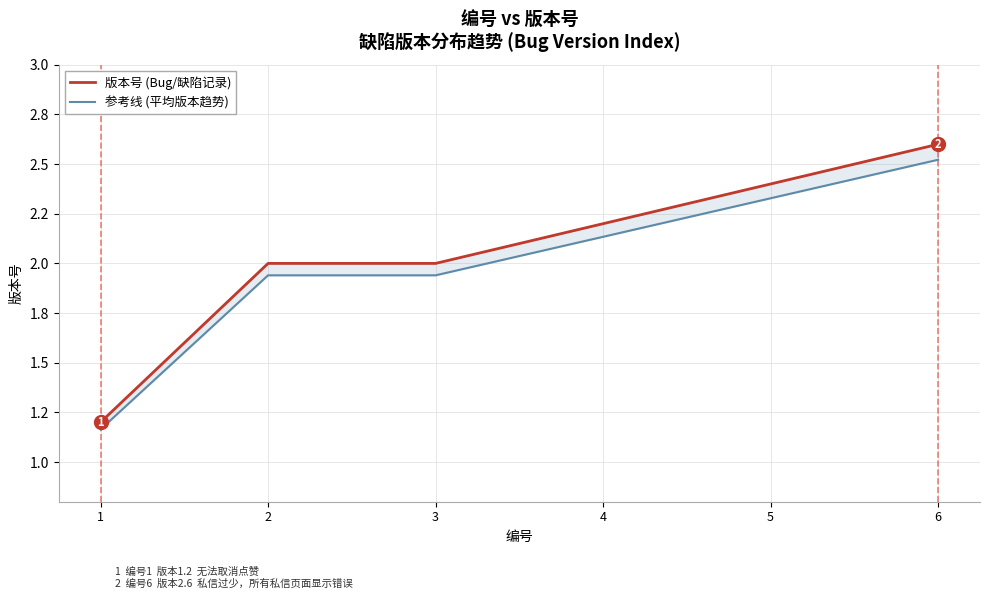

What is the sum of all 参考线 (平均版本趋势) values?

12.0